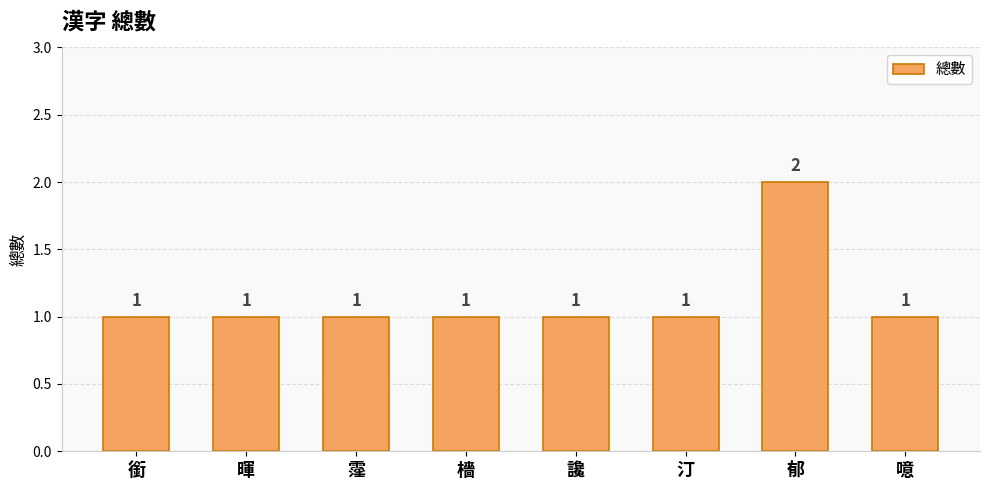

What is the average value?

1